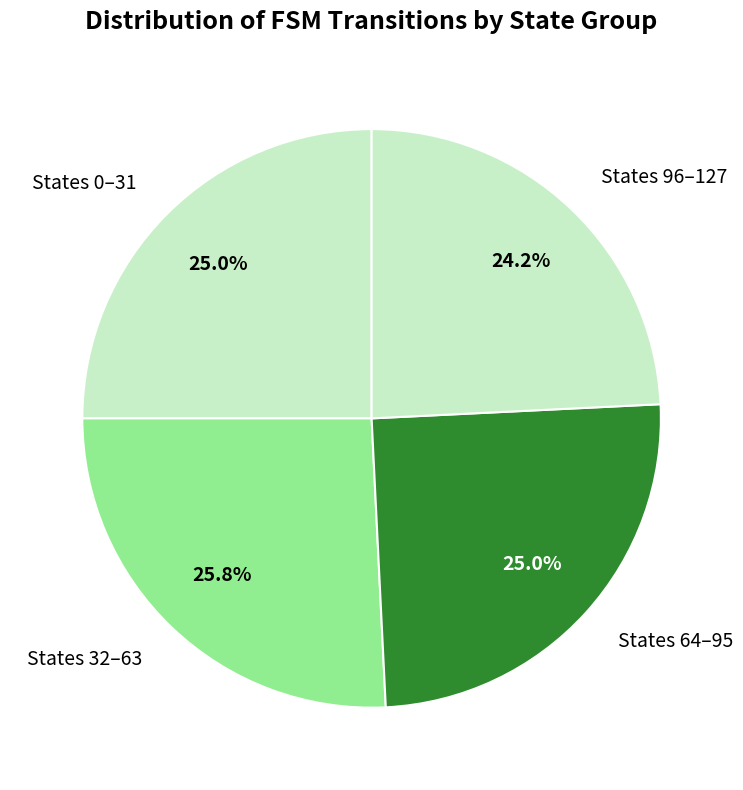

Is there a majority slice in this chart?

No